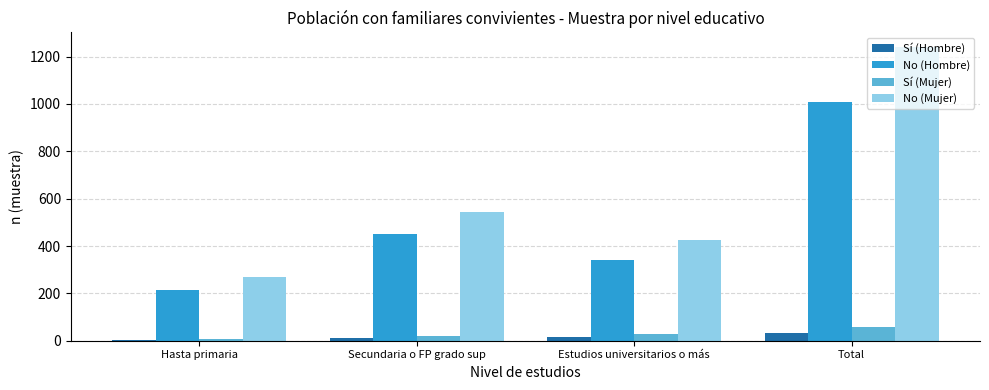

The value of Sí (Hombre) at Estudios universitarios o más is 17. True or false?

True